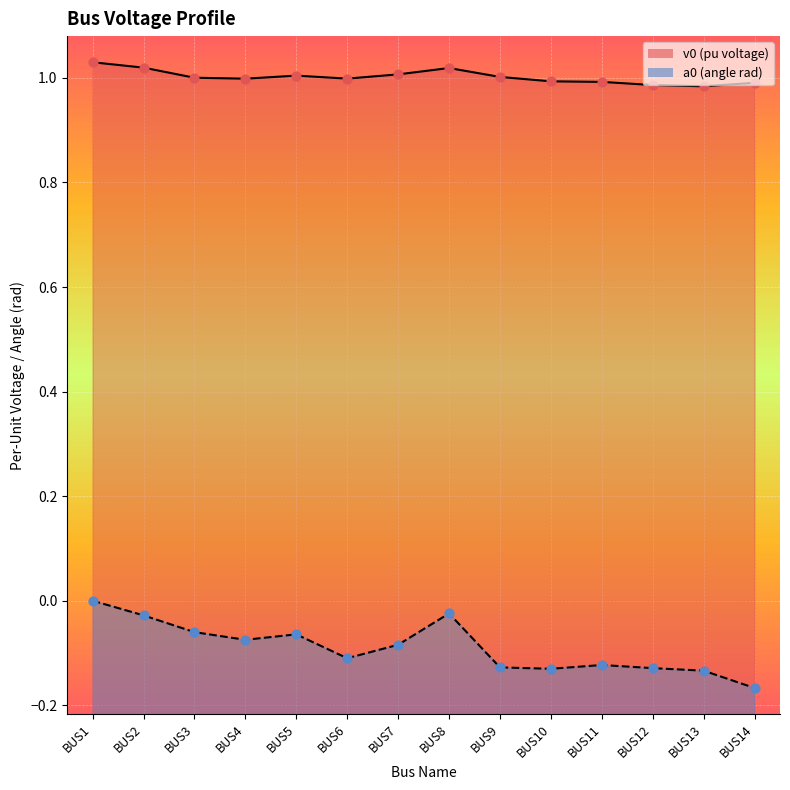

Is the value of v0 at BUS6 greater than the value of a0 at BUS5?

Yes